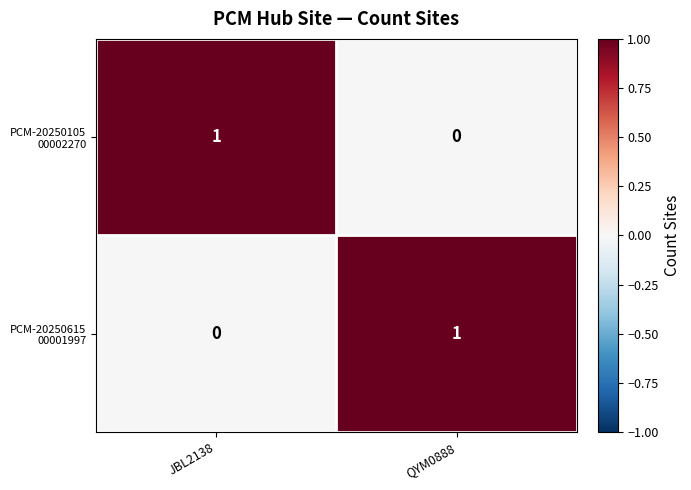

How many series are shown in this chart?

2